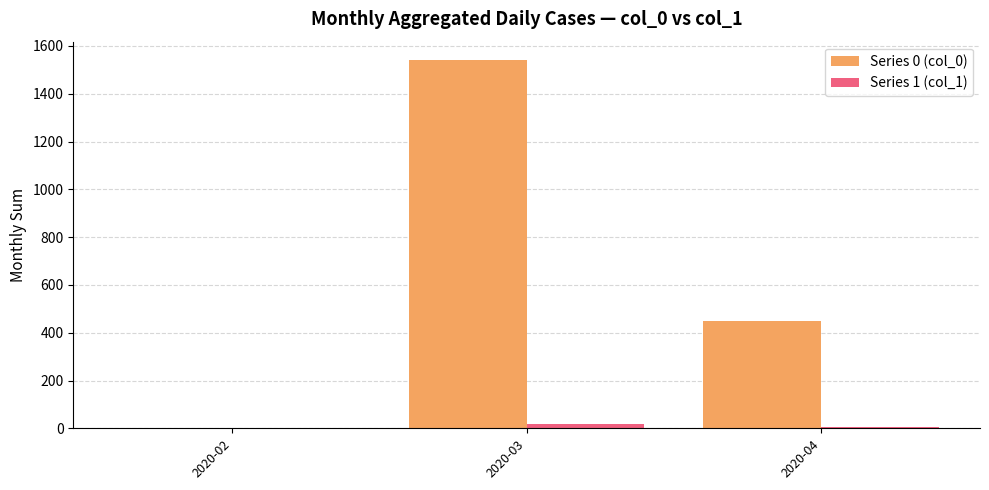

Is the value of Series 0 (col_0) at 2020-03 greater than the value of Series 1 (col_1) at 2020-02?

Yes